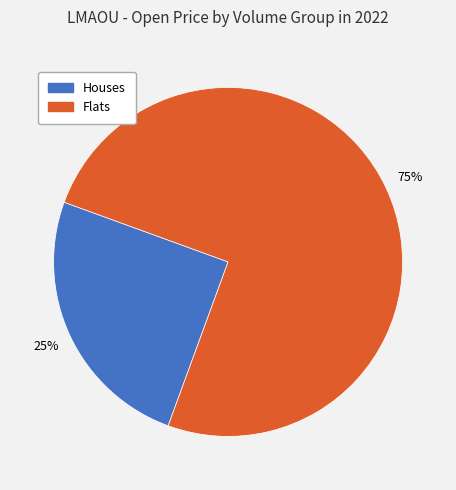

Rank the categories by value from highest to lowest.

Flats, Houses